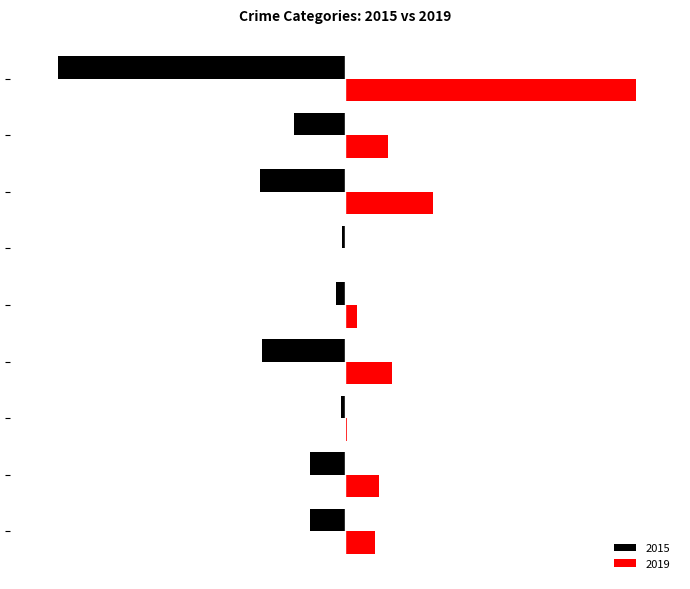

Rank the series by their average value, from lowest to highest.

2015, 2019